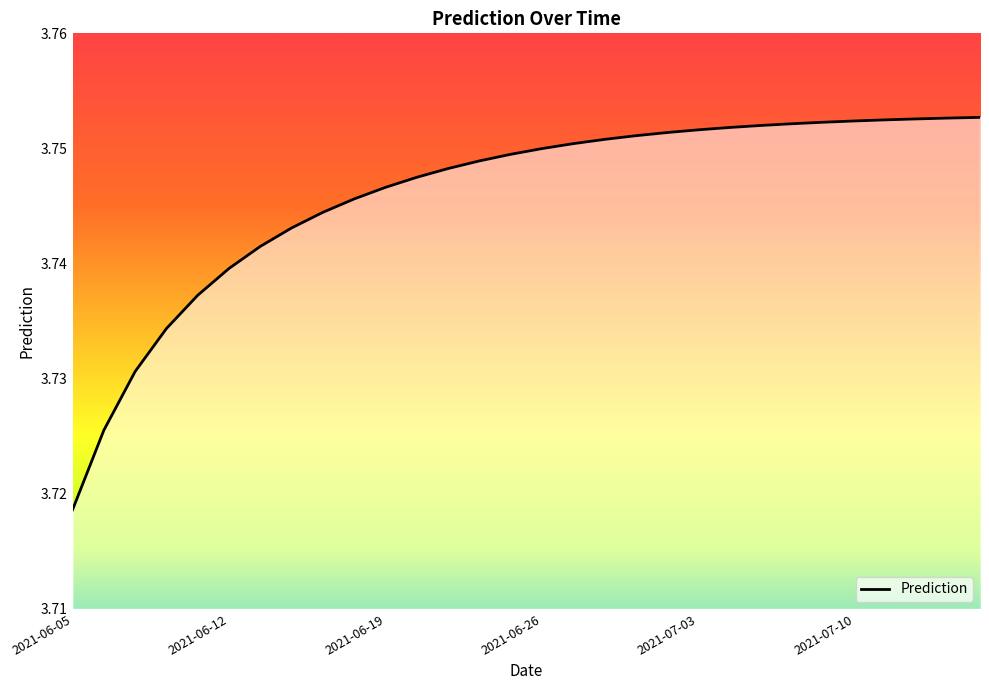

How many values are between 3 and 4?

30